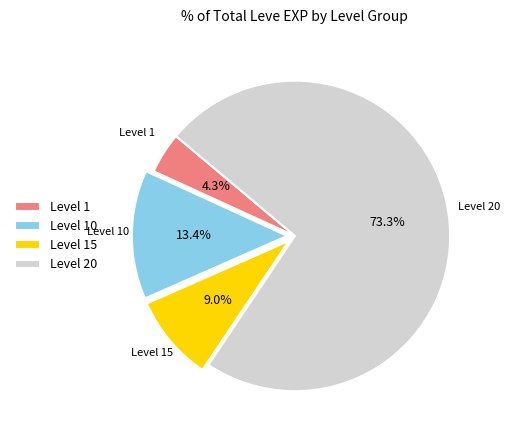

Which category has the smallest portion of the pie?

Level 1